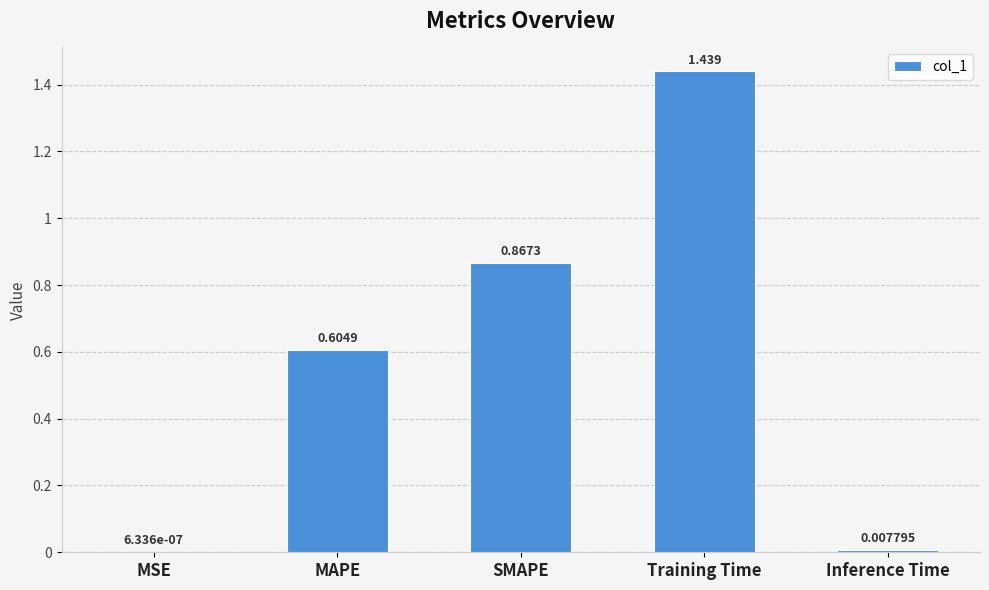

At which label is the value closest to 0?

MSE